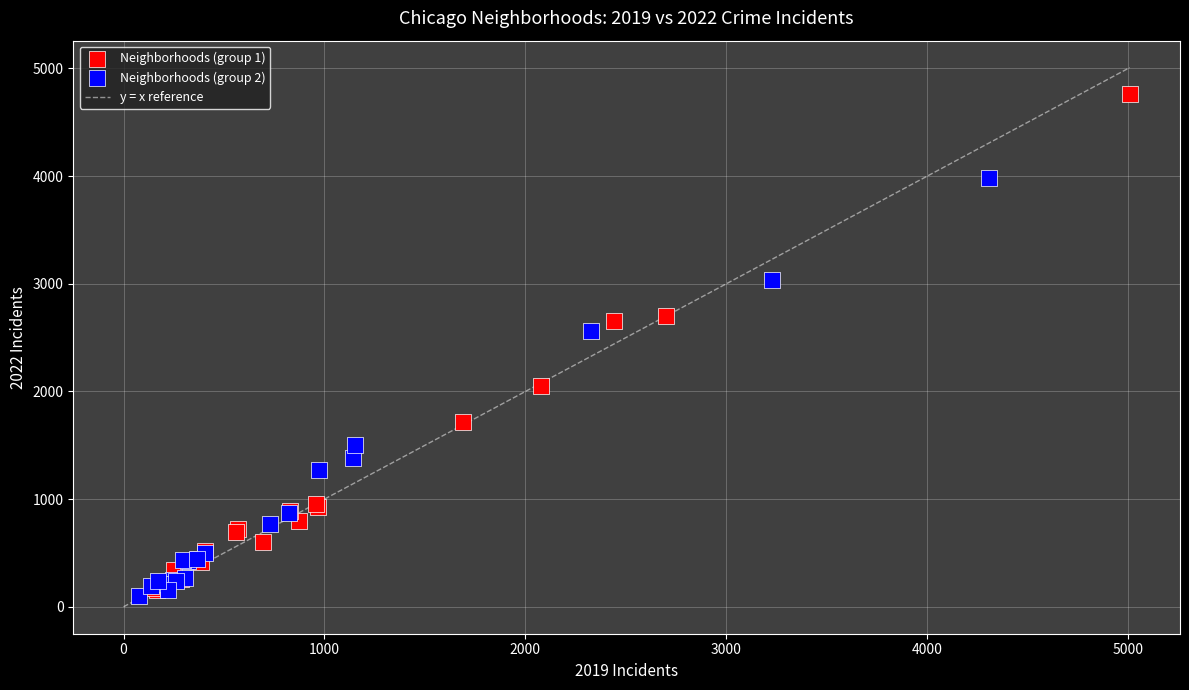

Which series reaches the maximum Y coordinate?

Neighborhoods (group 1)